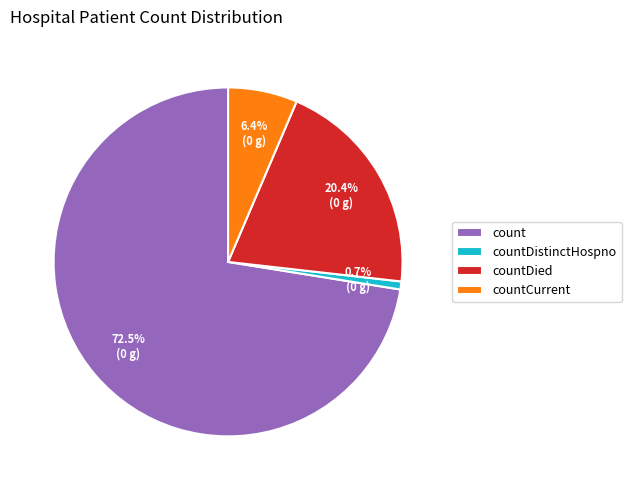

Is there any slice that represents more than half of the pie?

Yes